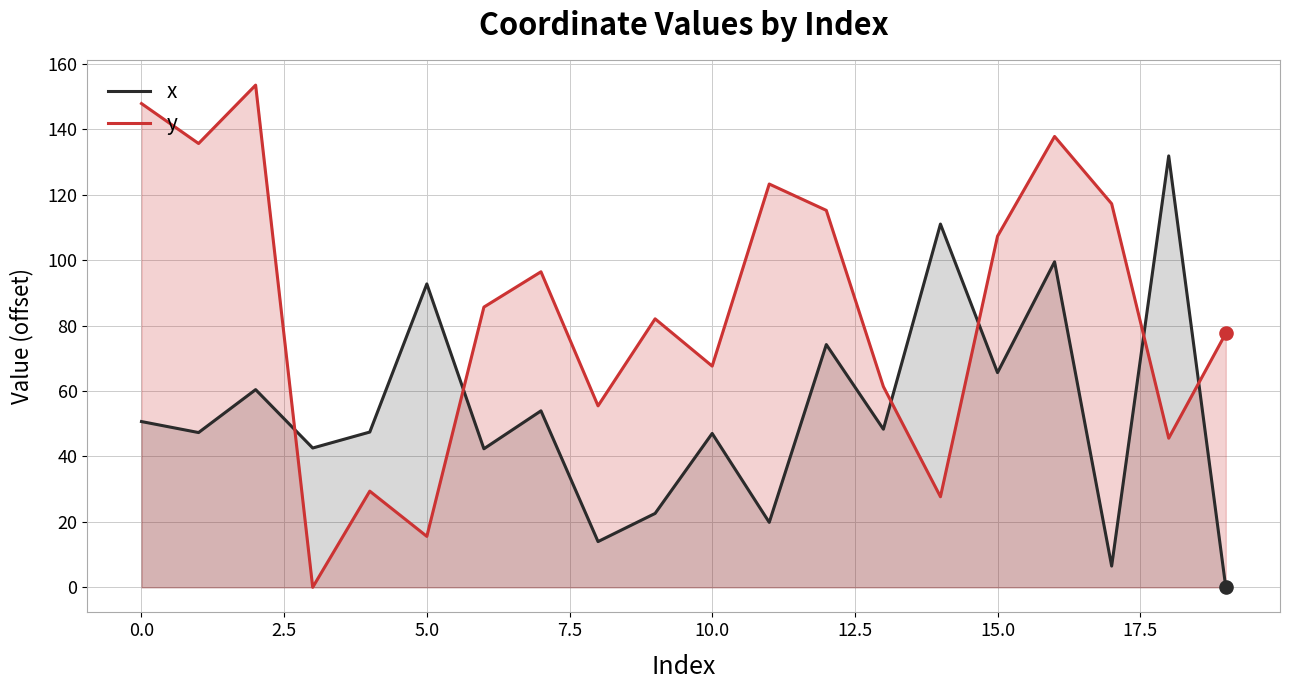

At which category is the sum across all series the highest?

16